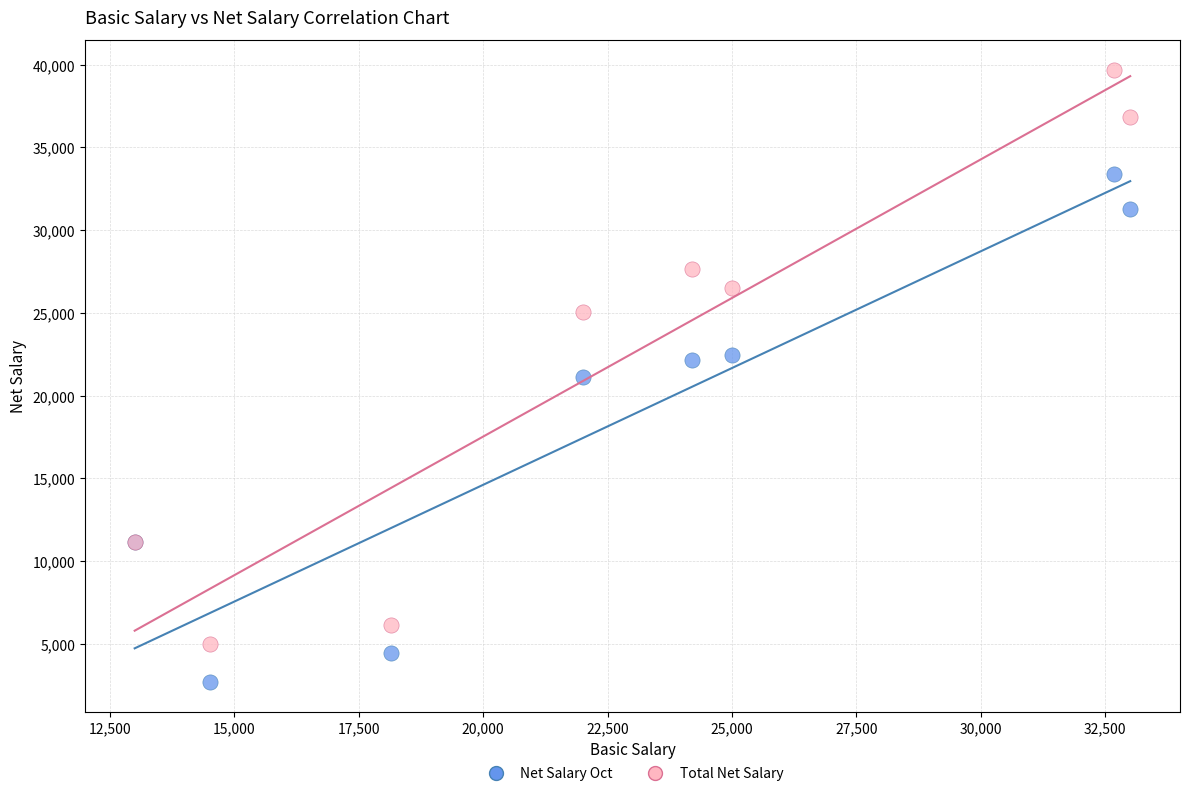

In the Net Salary Oct series, what Y value is closest to 18061?

21145